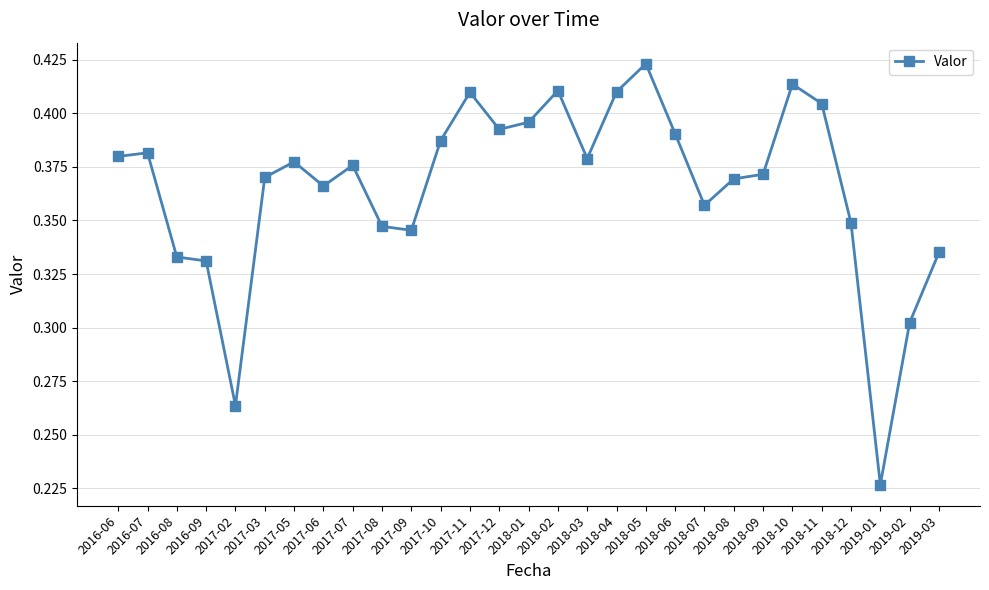

Does the chart have visible grid lines?

Yes